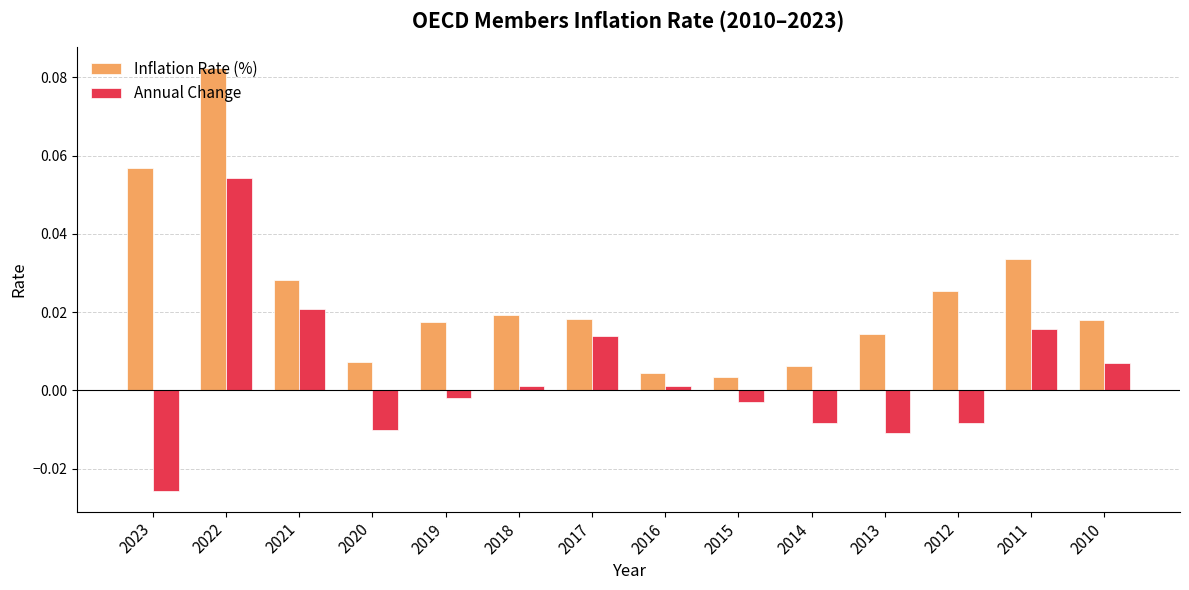

What is the sum of all Inflation Rate (%) values?

0.3